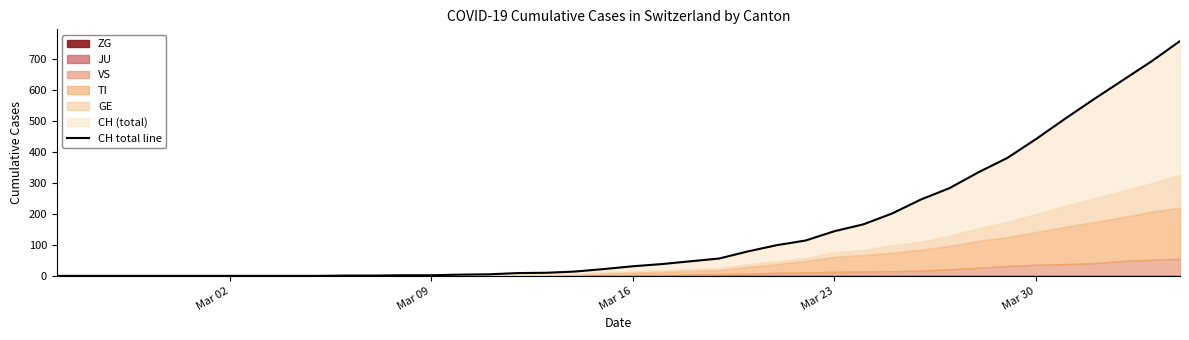

What is the greatest value displayed?

757